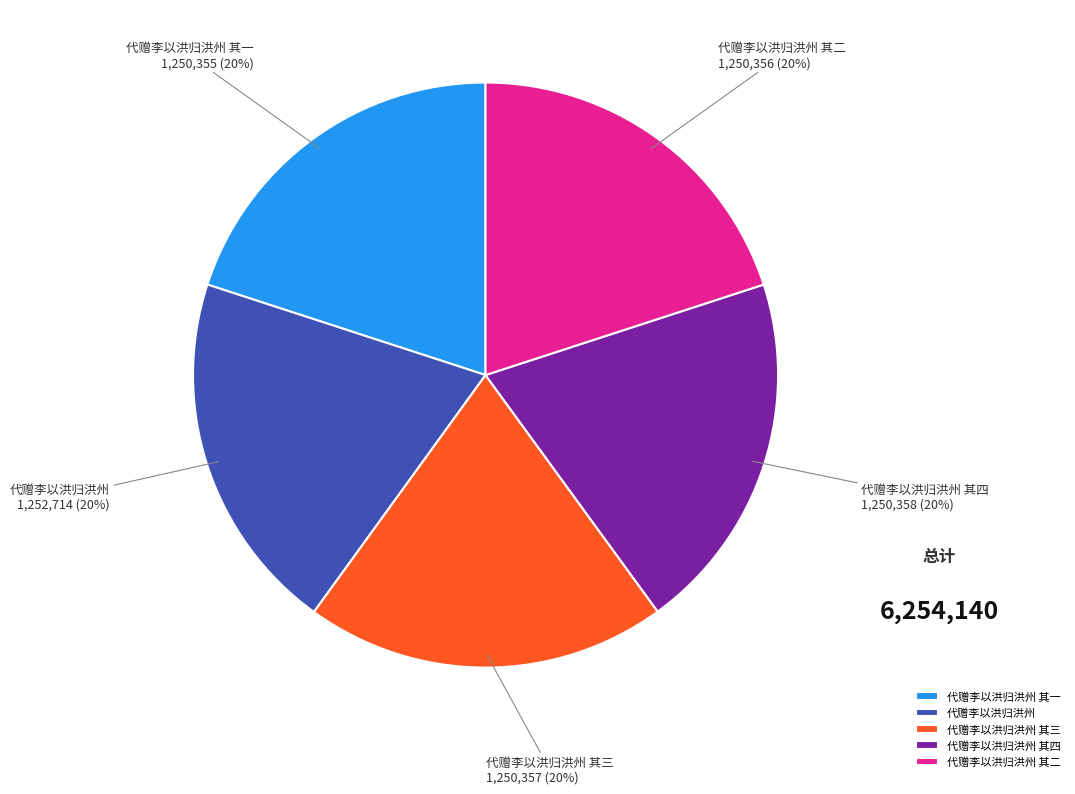

Approximately how many times larger is the value at 代赠李以洪归洪州 compared to 代赠李以洪归洪州 其四?

1.0